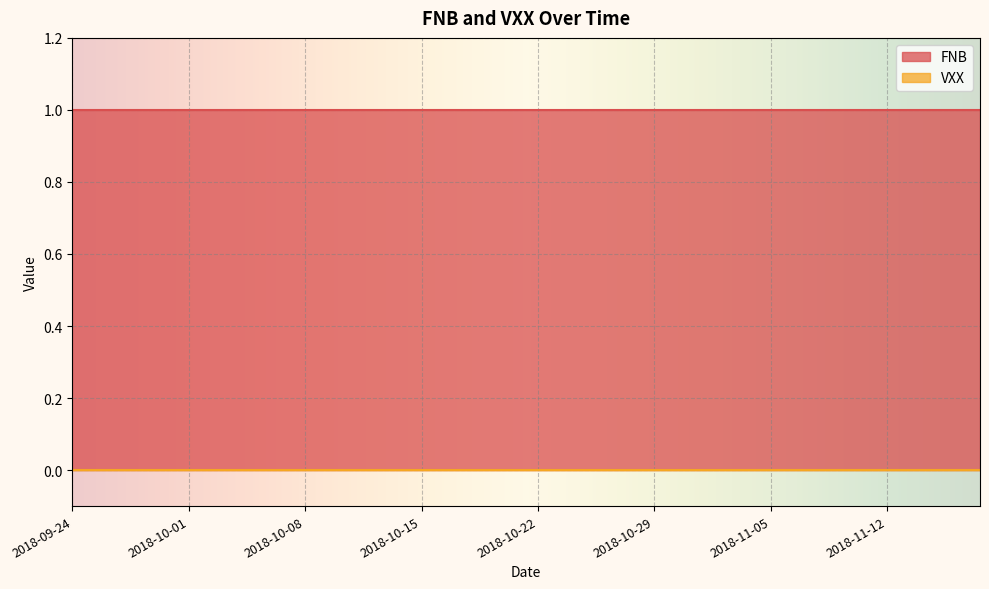

Reading right to left, what are all the values shown in this chart?

FNB: 1	1	1	1	1	1	1	1	1	1	1	1	1	1	1	1	1	1	1	1	1	1	1	1	1	1	1	1	1	1	1	1	1	1	1	1	1	1	1	1
VXX: 0	0	0	0	0	0	0	0	0	0	0	0	0	0	0	0	0	0	0	0	0	0	0	0	0	0	0	0	0	0	0	0	0	0	0	0	0	0	0	0